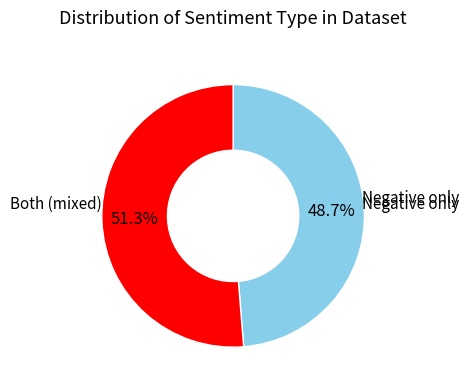

Is there any slice that represents more than half of the pie?

Yes